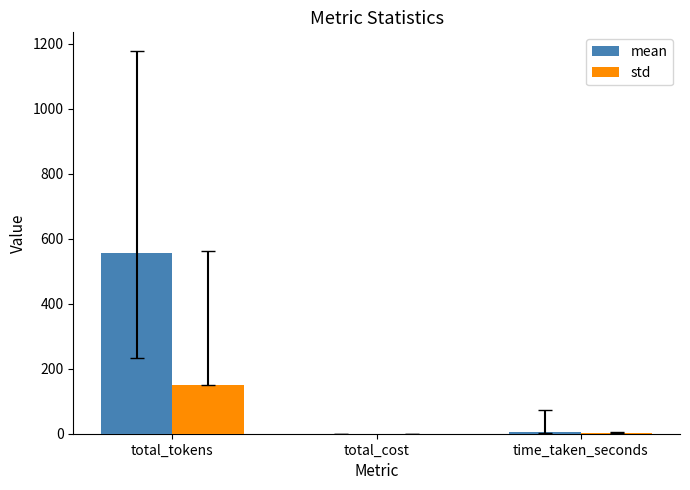

How many series are shown in this chart?

2